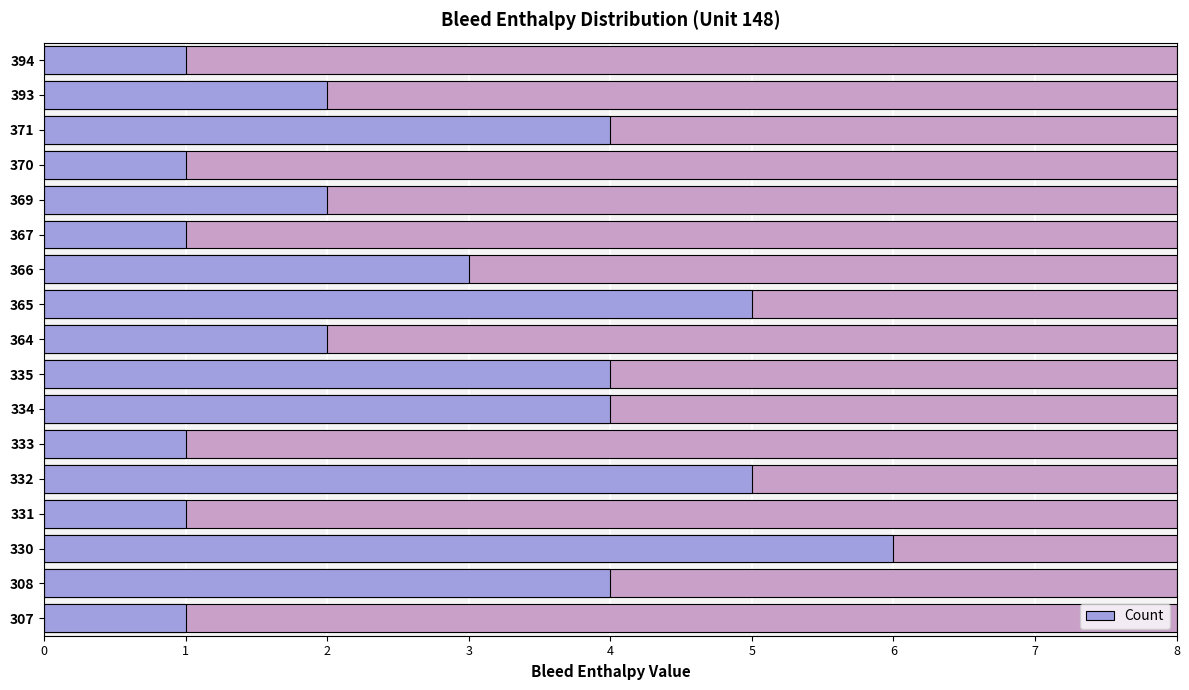

List the labels in order of value, smallest first.

307, 331, 333, 367, 370, 394, 364, 369, 393, 366, 308, 334, 335, 371, 332, 365, 330